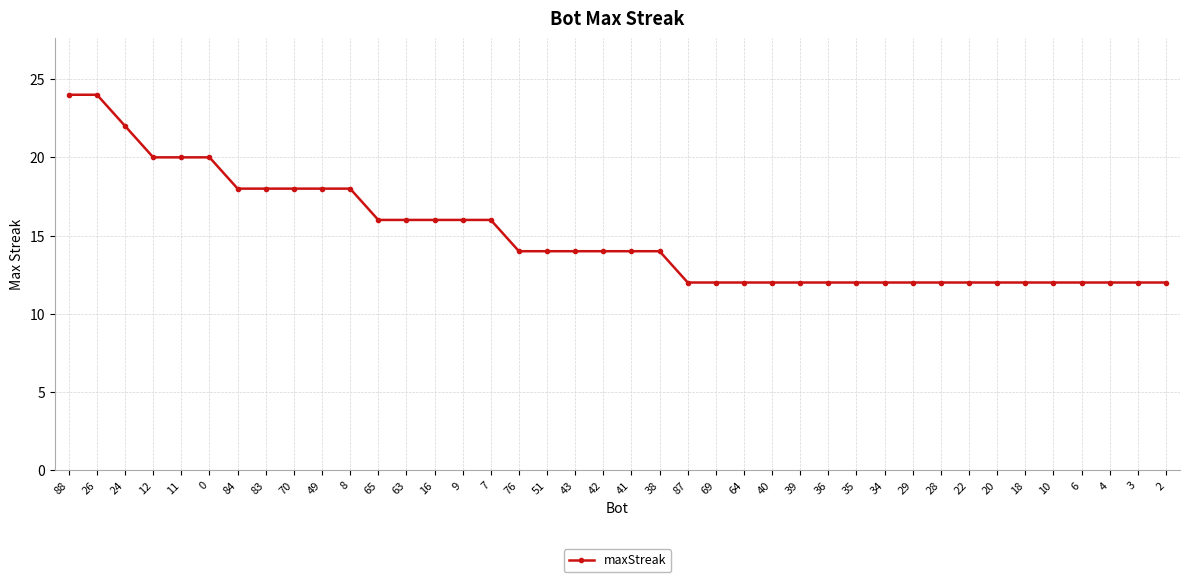

Is it true that the value at 35 is 4?

False